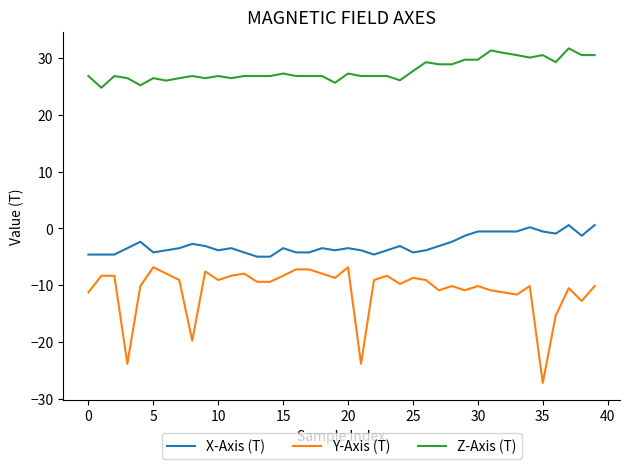

What is the minimum value shown in the chart?

-27.2